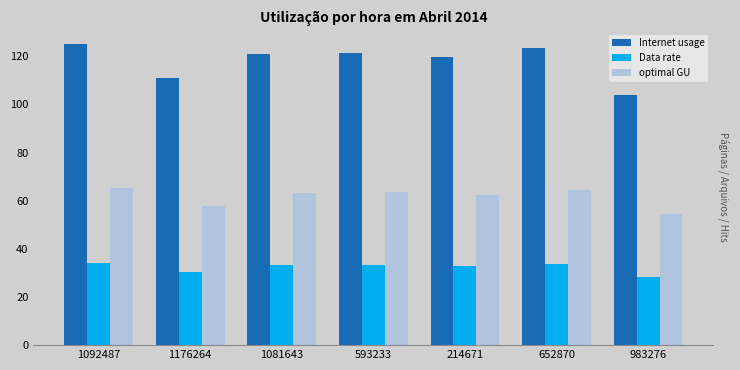

What is the difference between the maximum and minimum values in the optimal GU series?

11.1